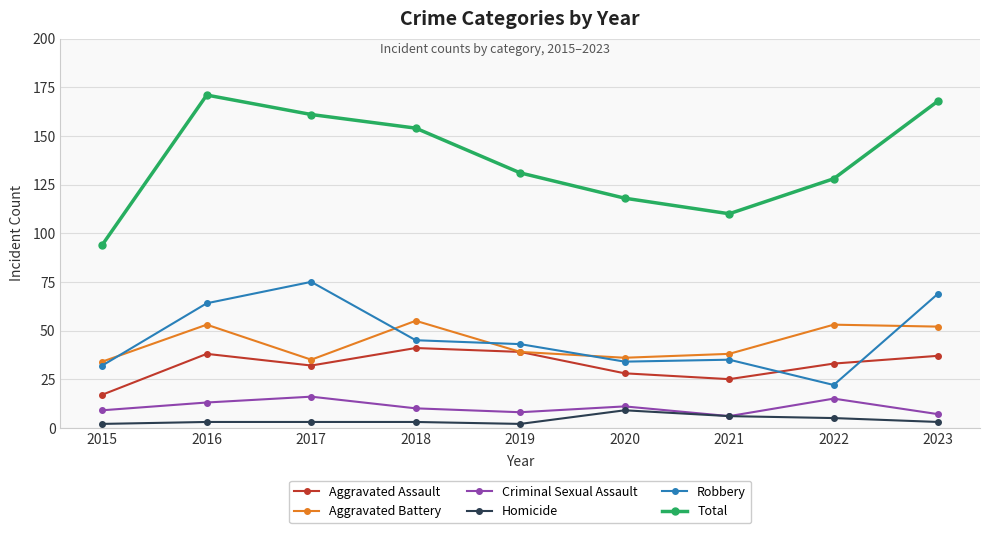

True or false: Homicide and Aggravated Assault cross at least once.

False